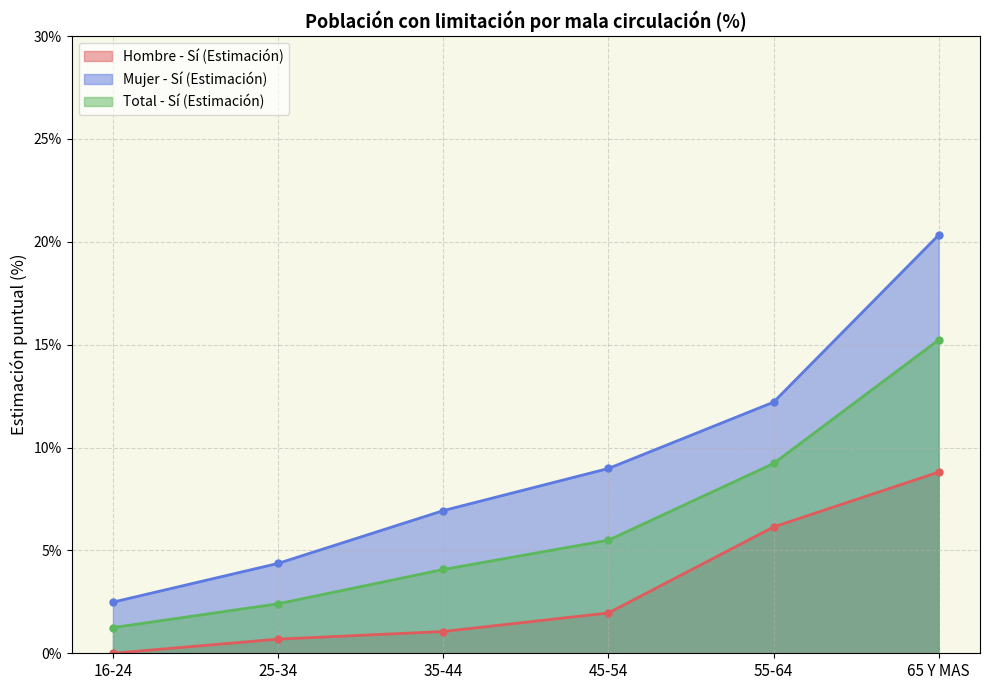

How many data points in Total - Sí (Estimación) are less than 5?

3